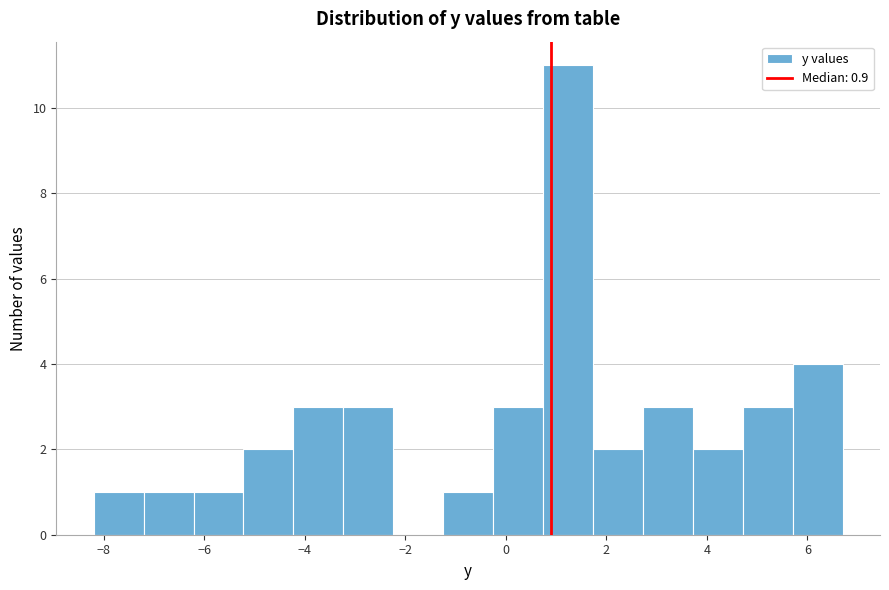

Over which range of the x-axis is the bar tallest?

0.8 to 1.8